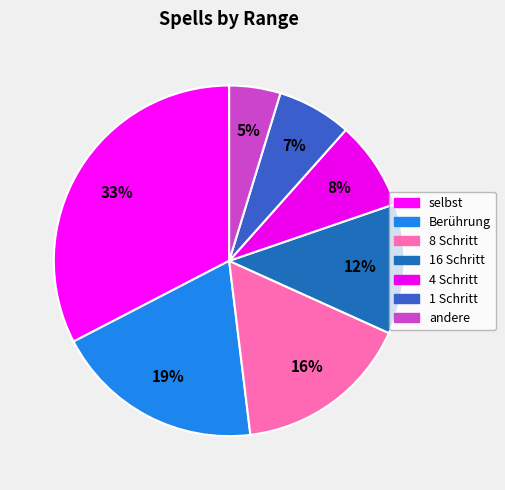

Rank the categories by value from highest to lowest.

selbst, Berührung, 8 Schritt, 16 Schritt, 4 Schritt, 1 Schritt, andere